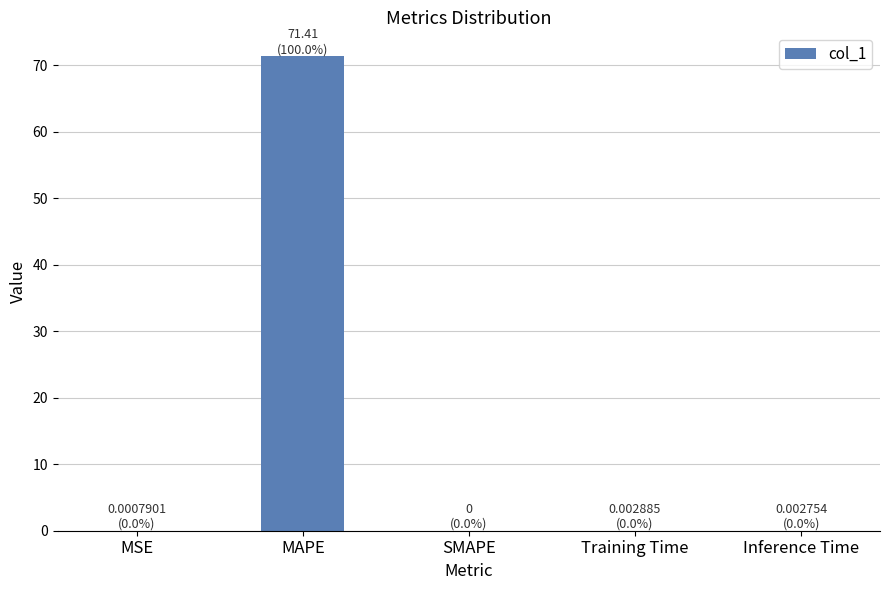

The chart shows a value of 0.0 at Training Time. True or false?

True